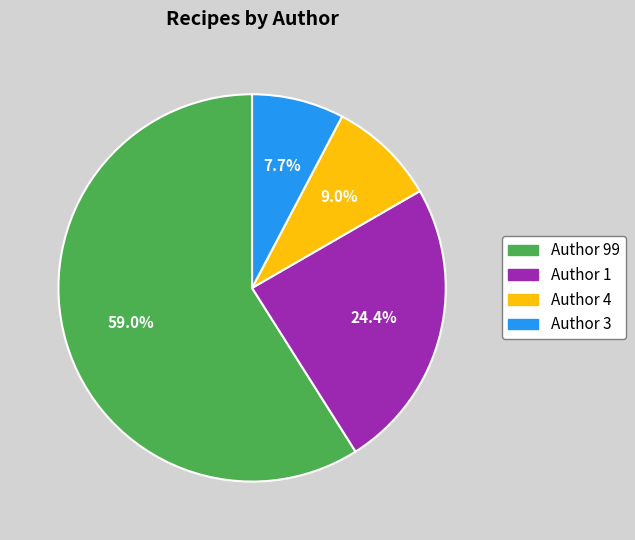

Which category accounts for the majority?

Author 99